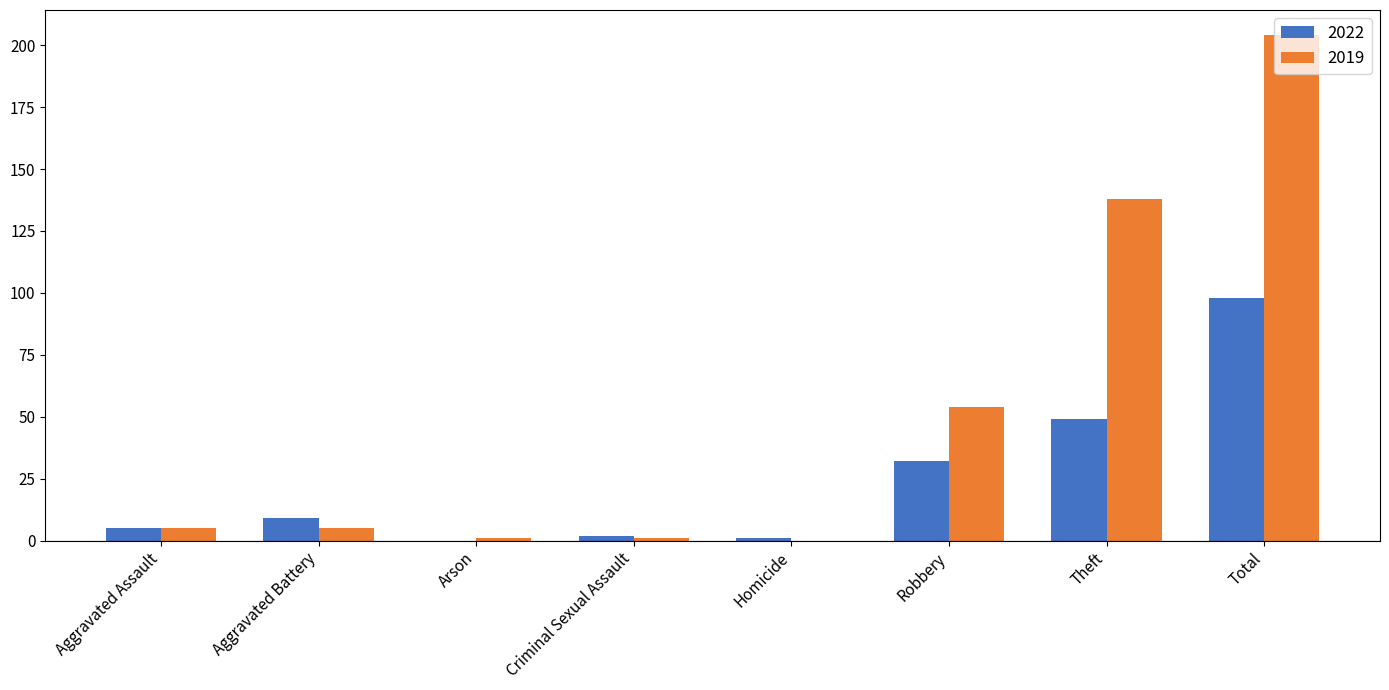

What is the sum of all 2019 values?

408